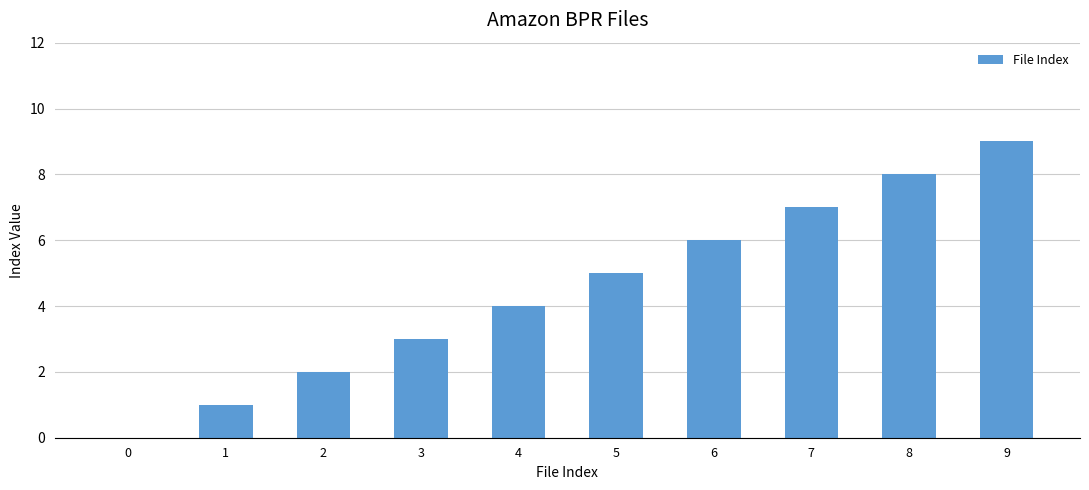

Reading right to left, transcribe all the data shown in this chart.

9	8	7	6	5	4	3	2	1	0